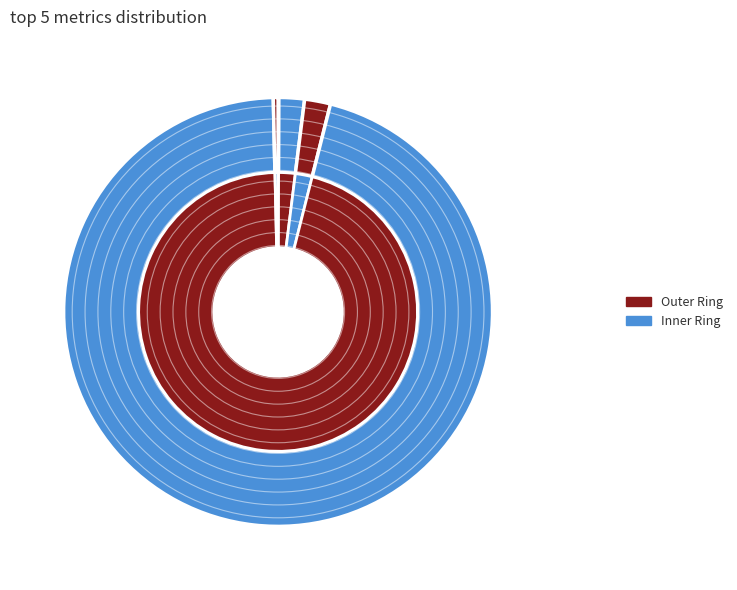

What portion of the pie excludes Training Time?

4.3%